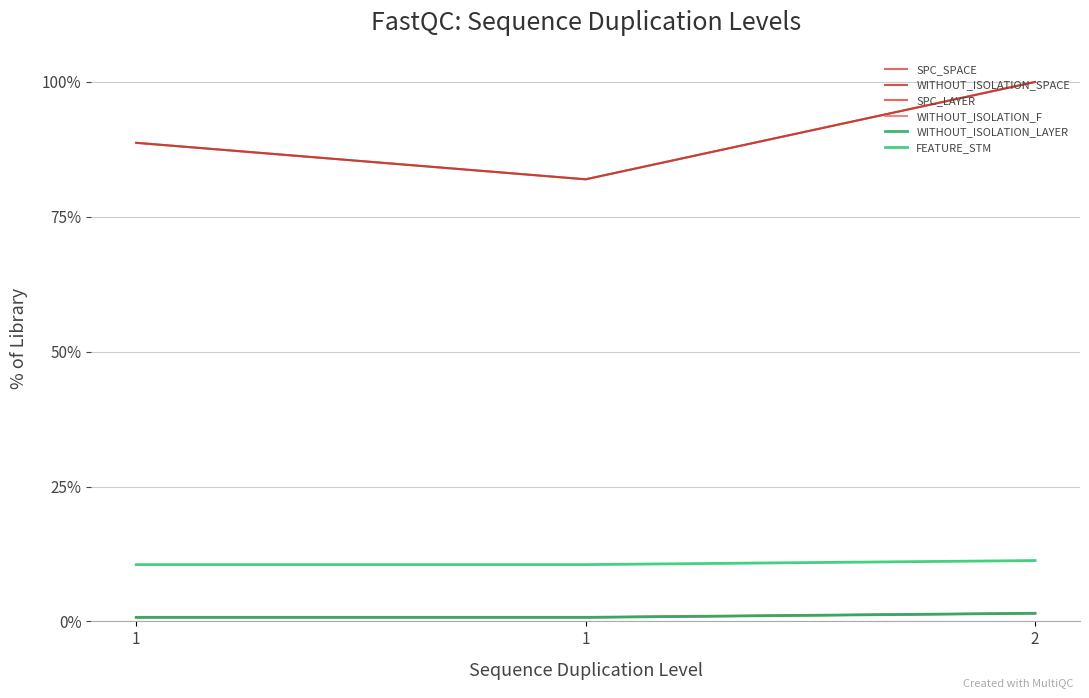

Does the chart display data point markers on the line(s)?

No